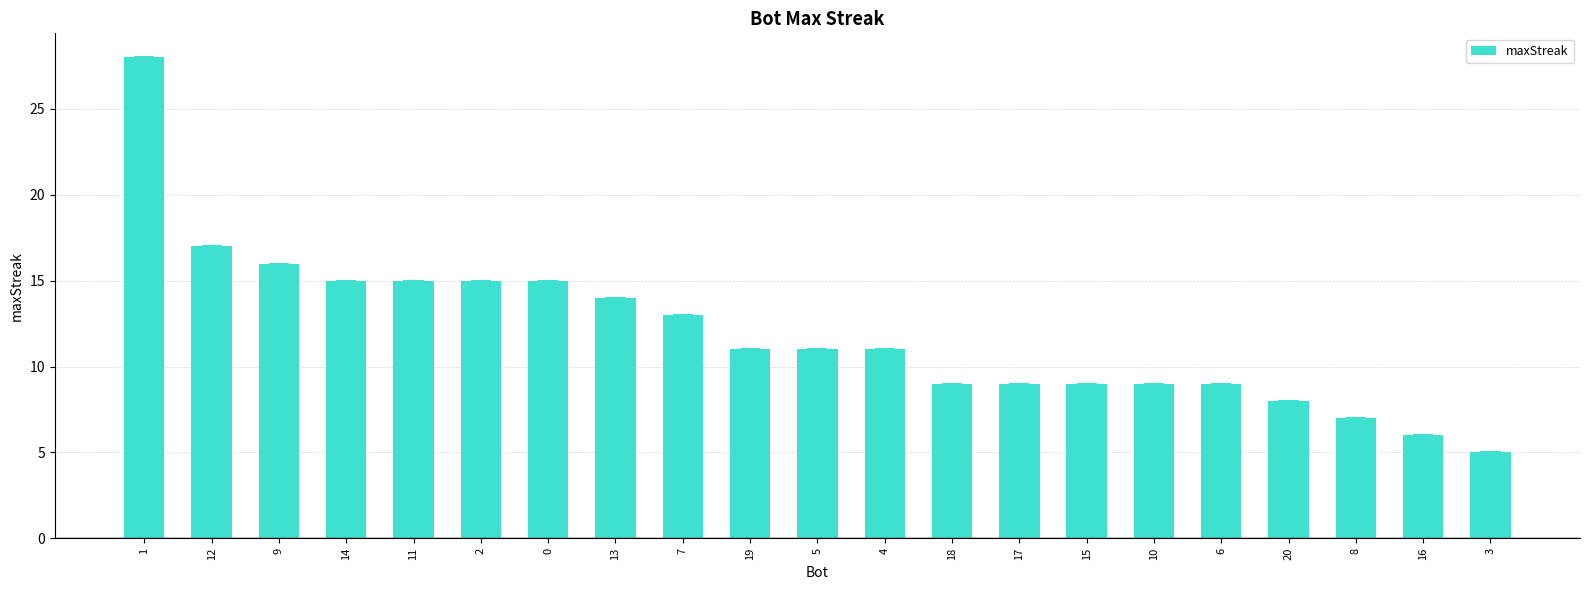

Reading left to right, what are all the values shown in this chart?

1=28	12=17	9=16	14=15	11=15	2=15	0=15	13=14	7=13	19=11	5=11	4=11	18=9	17=9	15=9	10=9	6=9	20=8	8=7	16=6	3=5